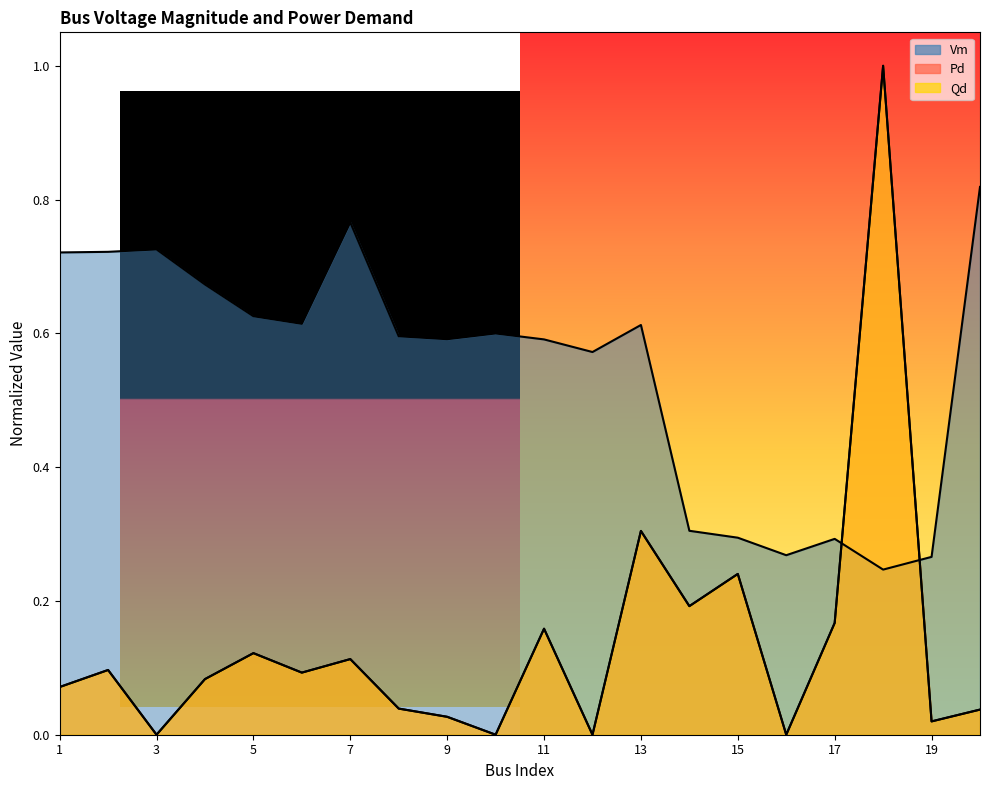

List the series in order of their peak value, highest first.

Pd, Qd, Vm